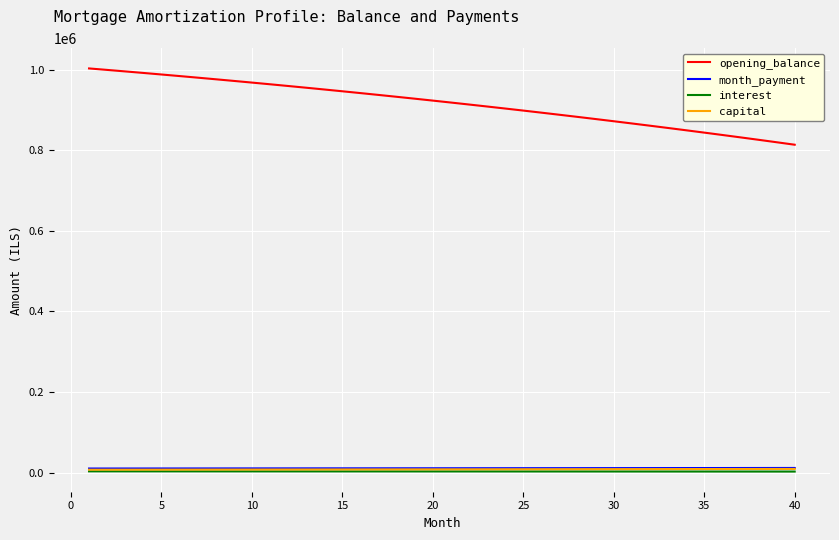

What is the sum of all opening_balance values?

36668044.3